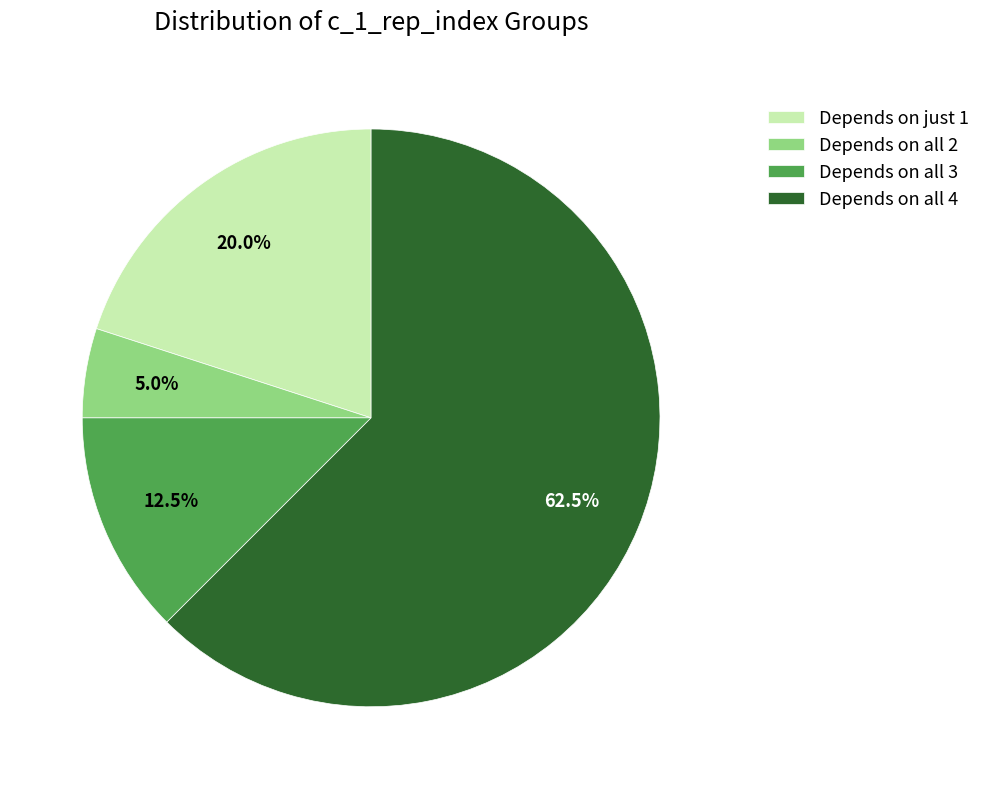

To the nearest percent, what is the average slice percentage?

25%